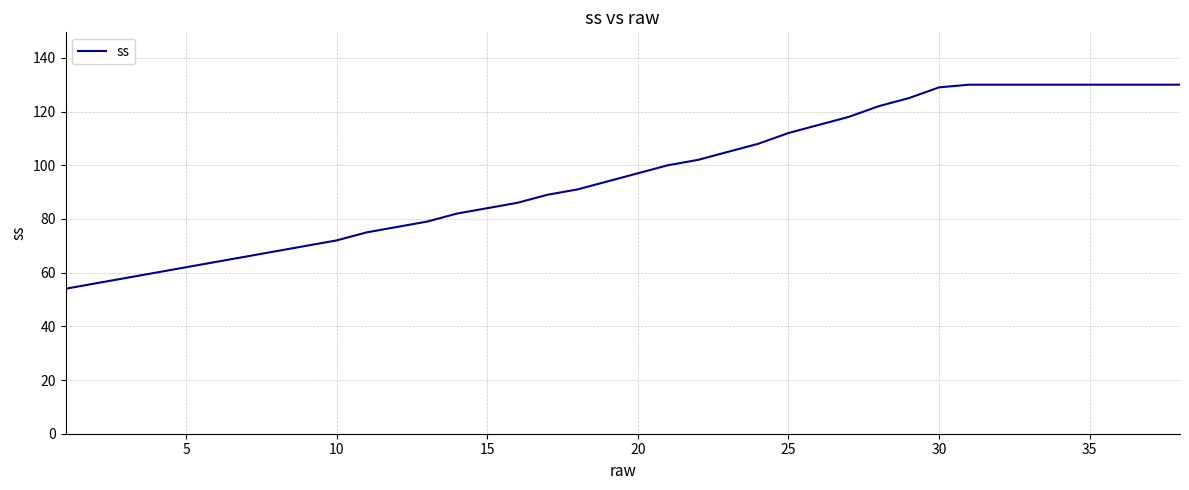

What is the sum of all values?

3660